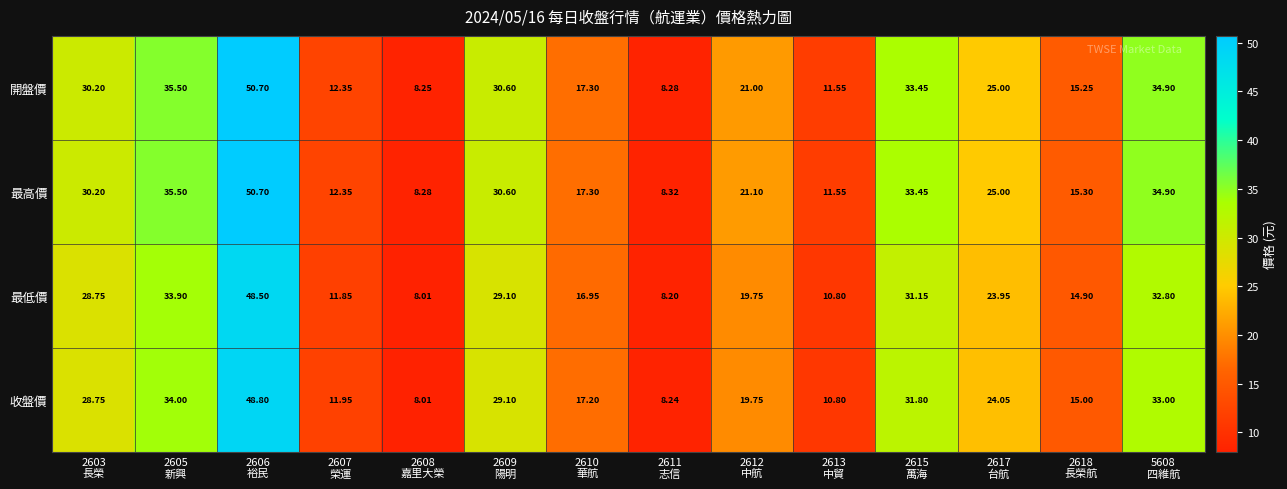

Which series has the widest spread of values?

開盤價